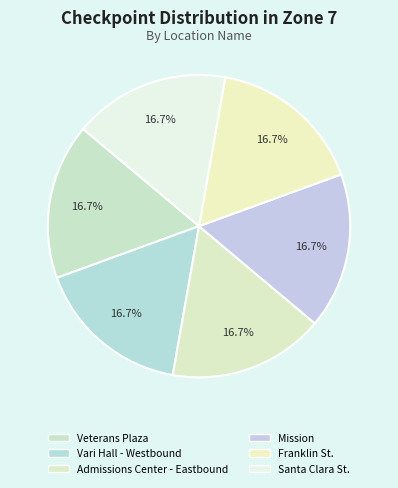

How many segments does this pie chart have?

6